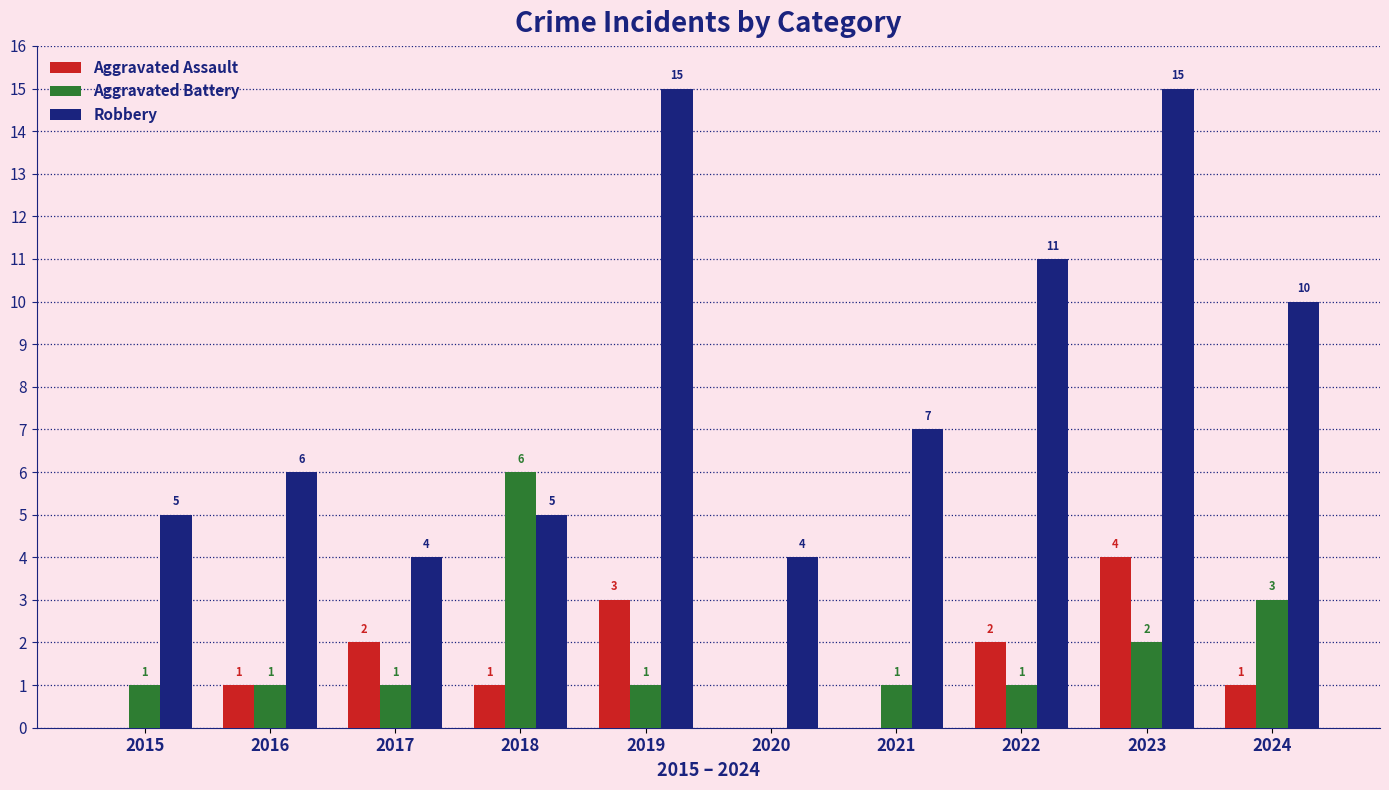

Is the value of Robbery at 2017 greater than the value of Aggravated Battery at 2015?

Yes